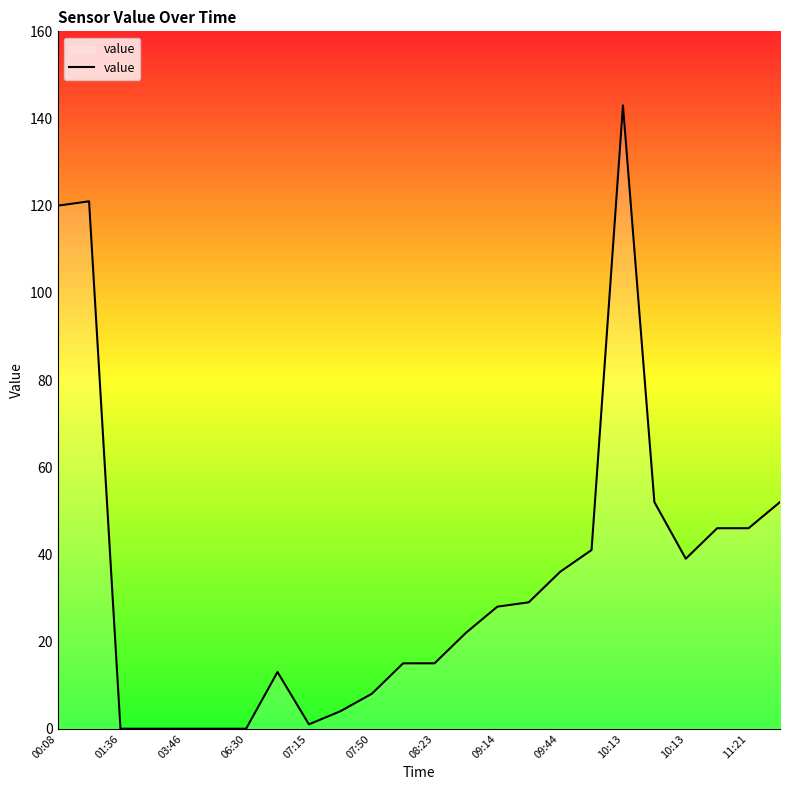

What is the maximum value shown in the chart?

143